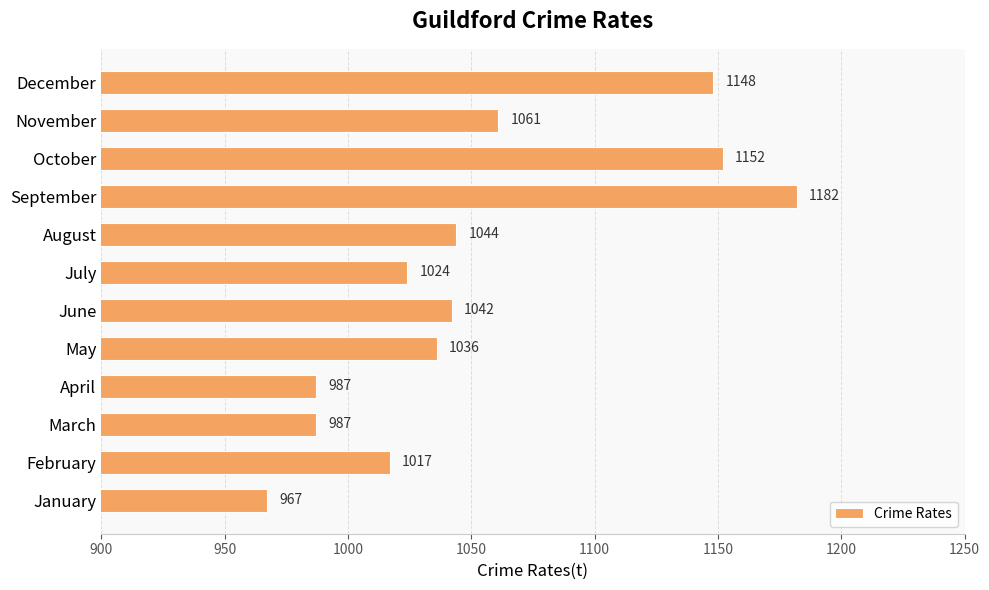

What is the average value?

1054